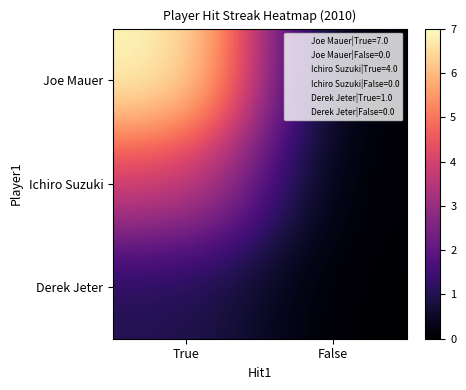

At which category is the sum across all series the highest?

True